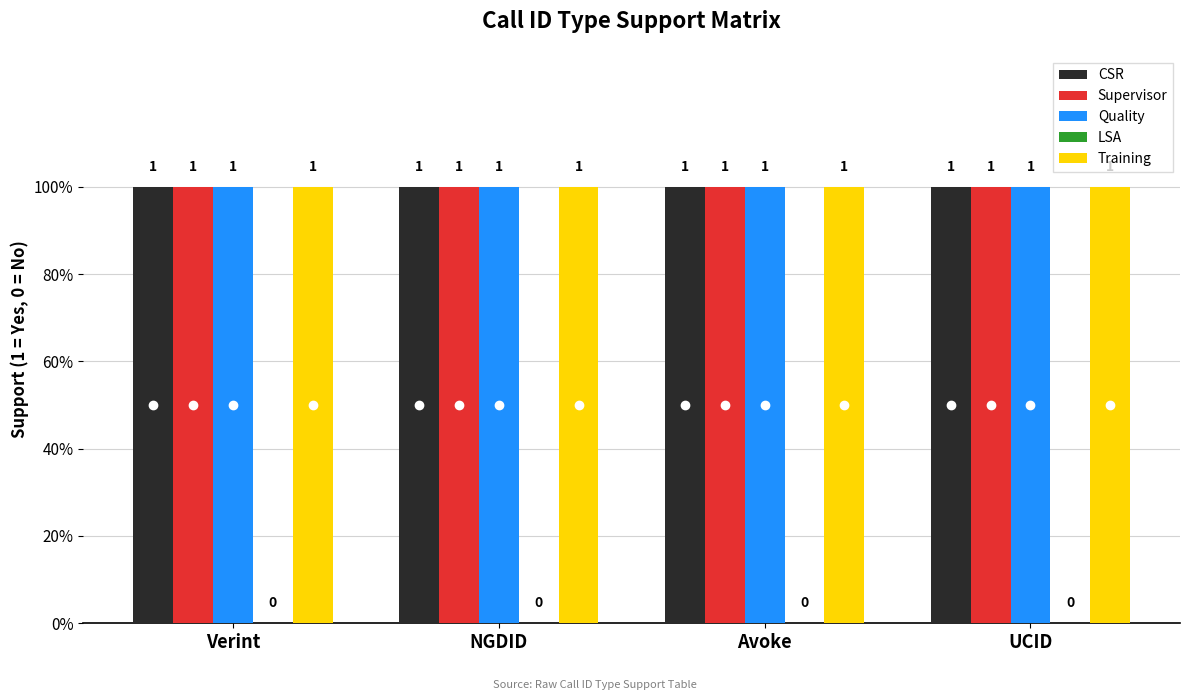

Does the chart contain any negative values?

No